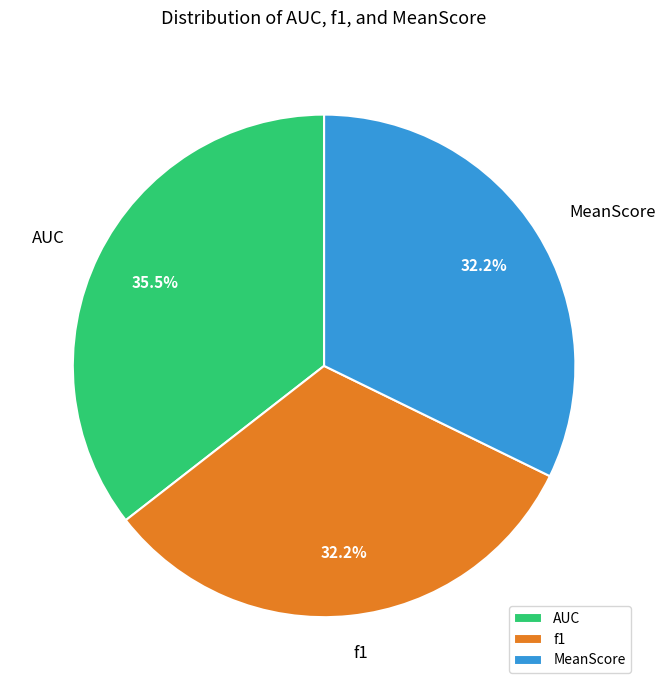

The MeanScore slice represents 24% of the pie. True or false?

False